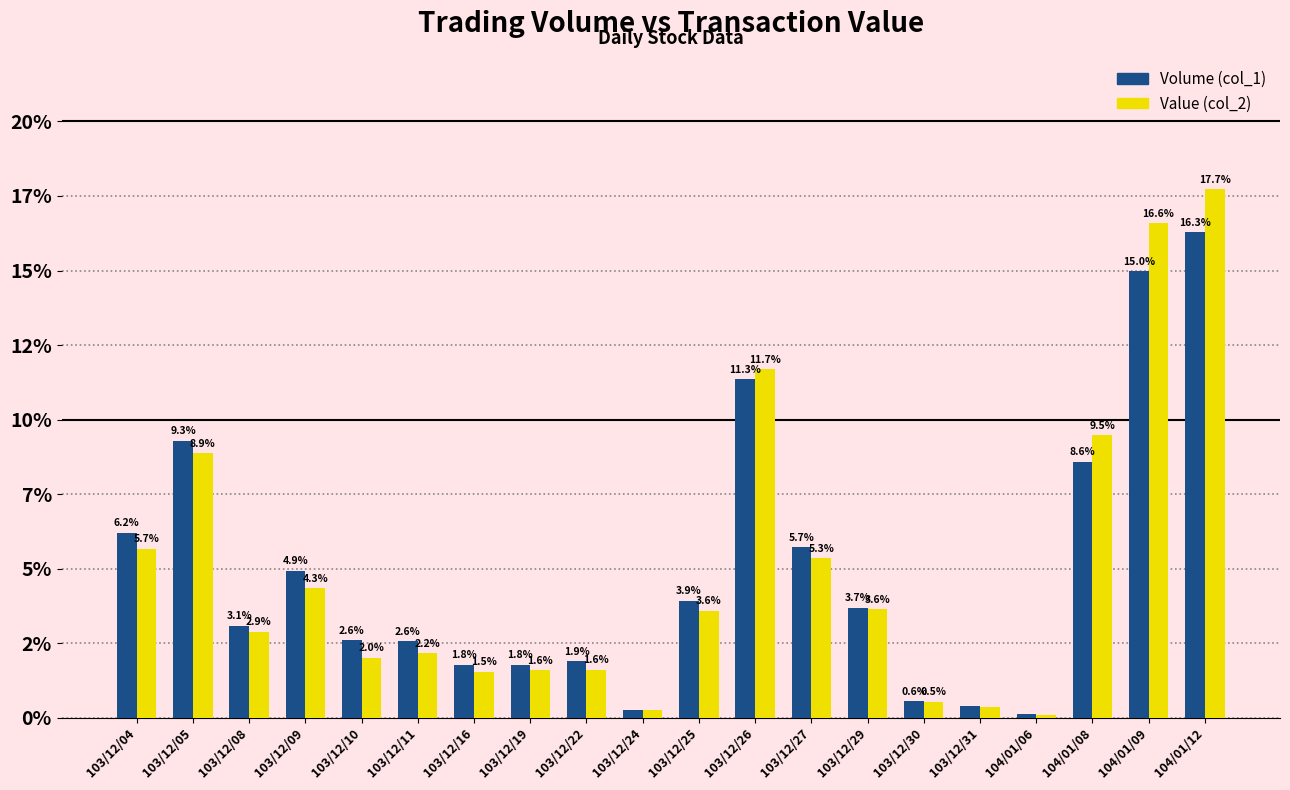

Are the bars grouped side by side (vs. stacked)?

Yes